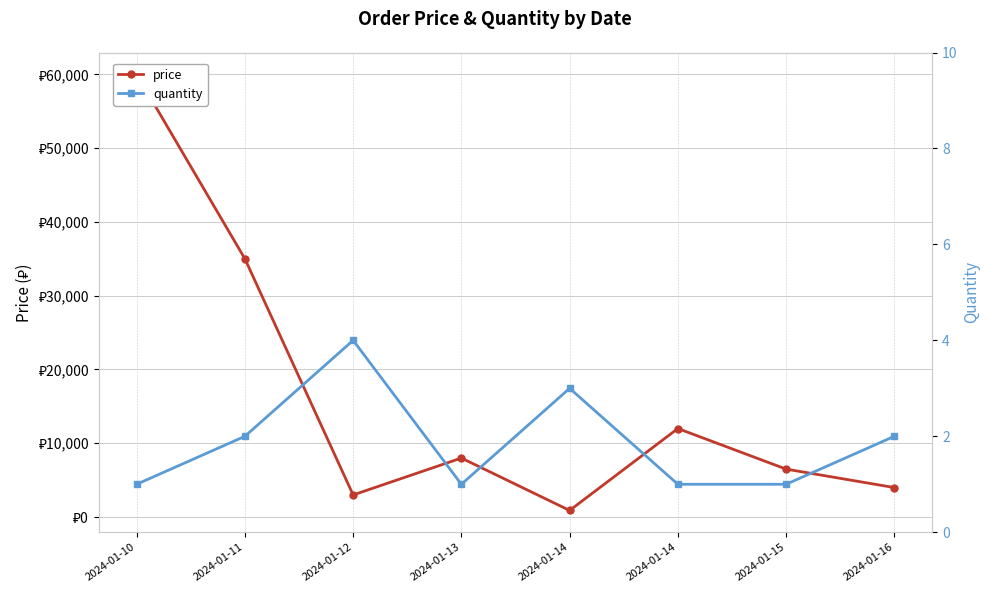

At how many categories does at least one series exceed 22450?

2